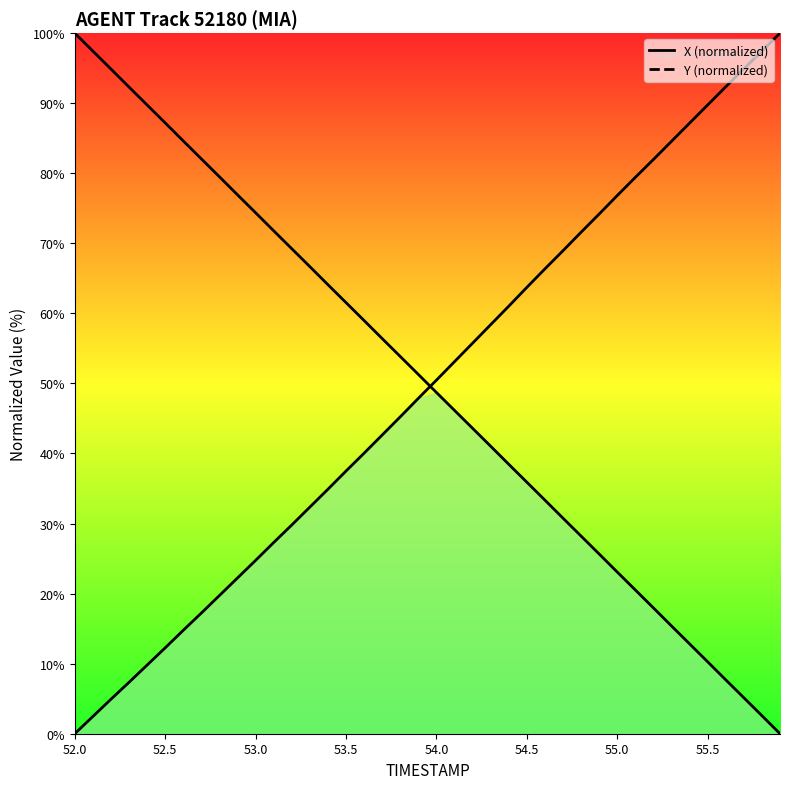

Which series has the largest total across all categories?

Y